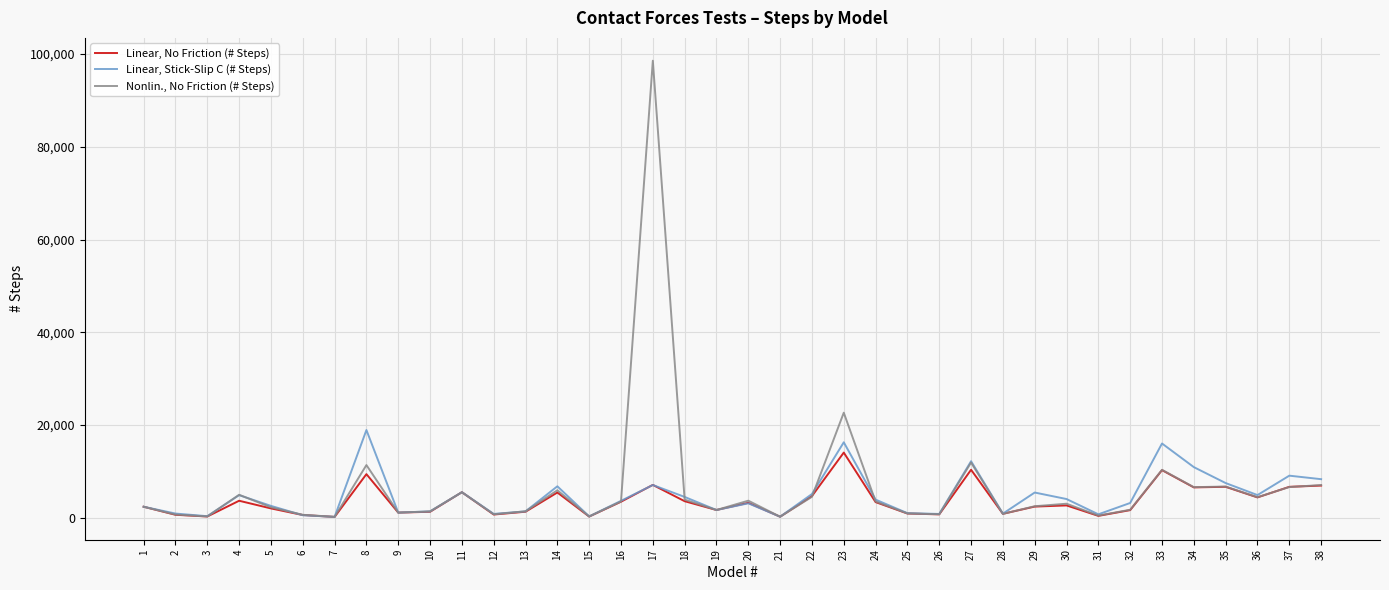

How many lines are shown in the chart?

3